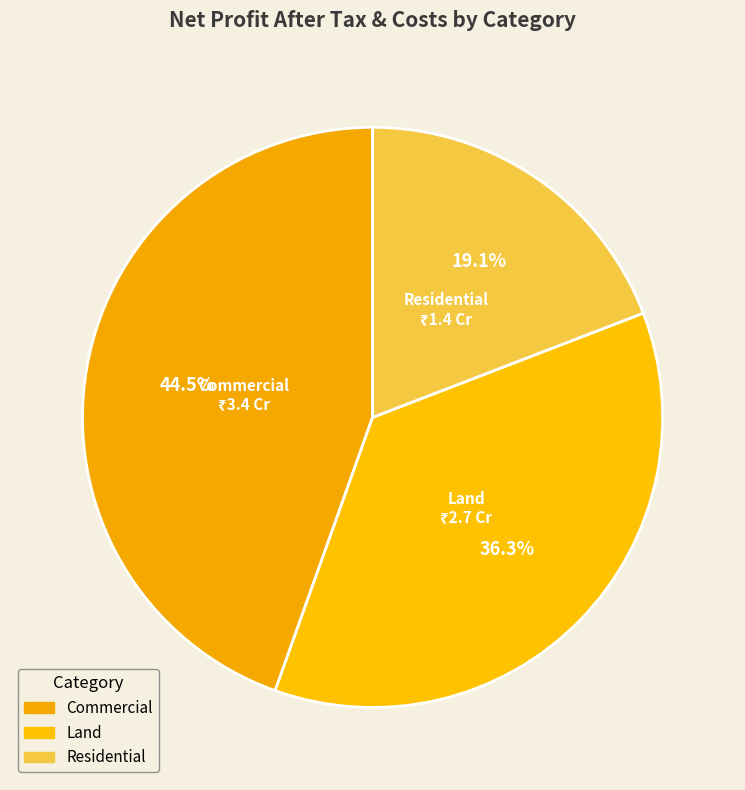

The Commercial slice represents 54% of the pie. True or false?

False